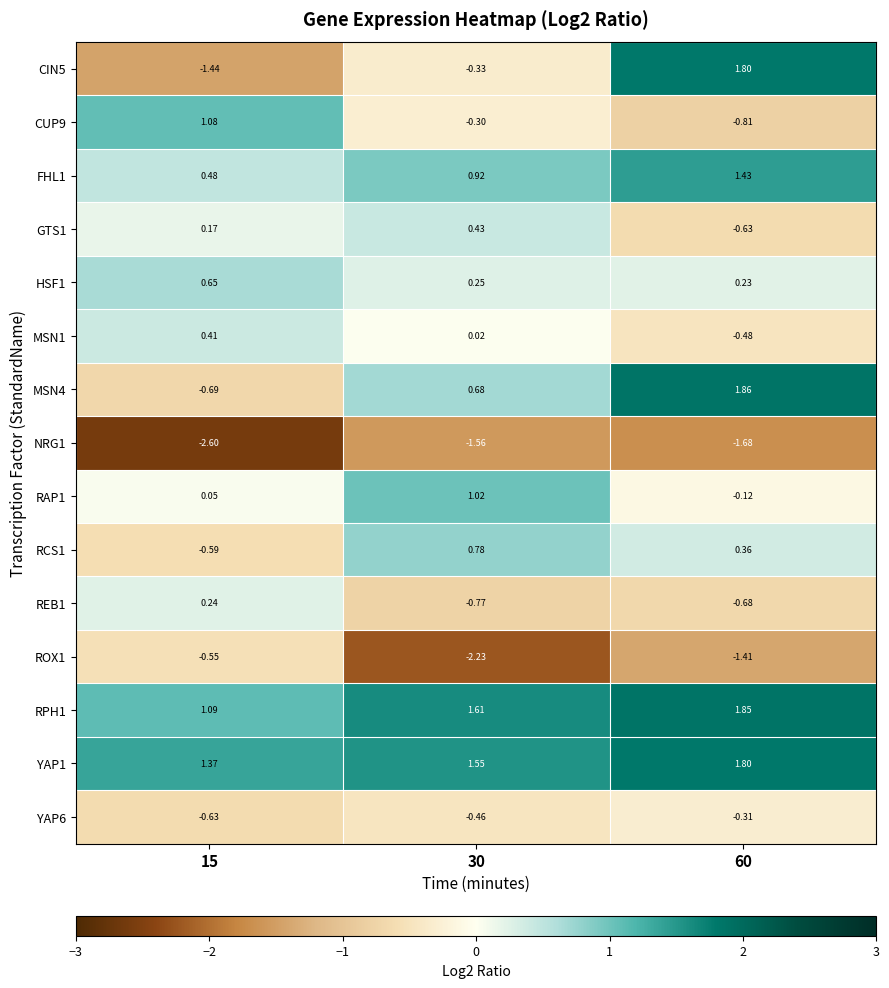

Is the value of YAP1 at 30 greater than the value of RAP1 at 15?

Yes